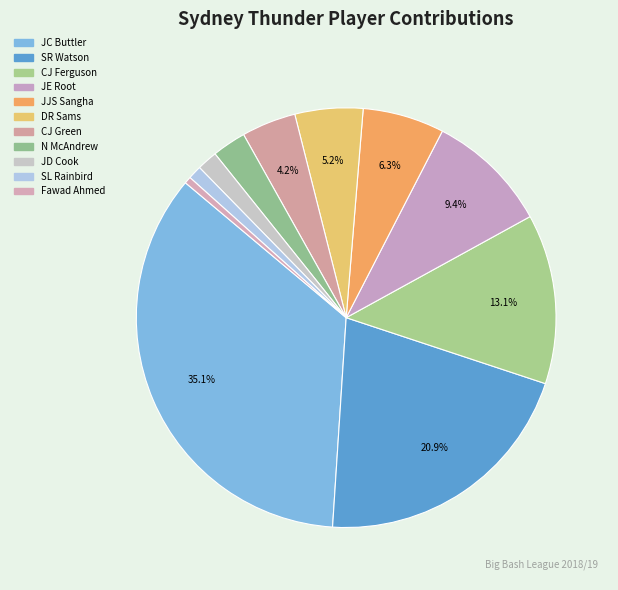

Which category has the biggest portion of the pie?

JC Buttler